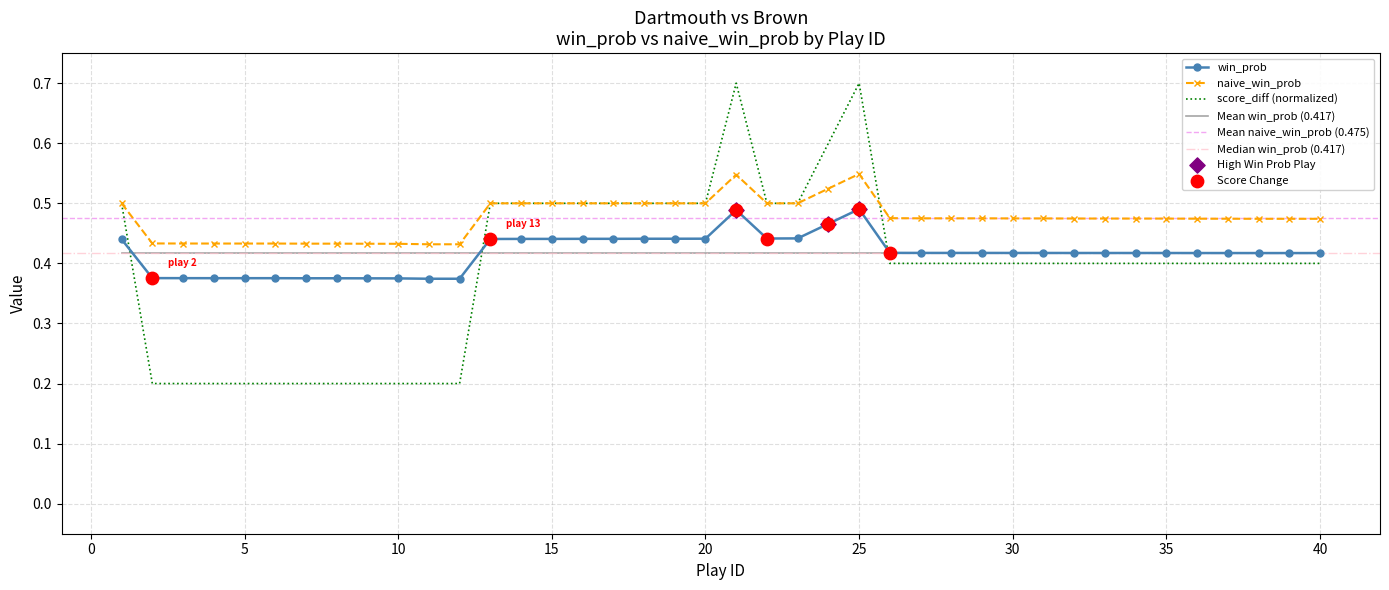

Which series has the largest total across all categories?

naive_win_prob